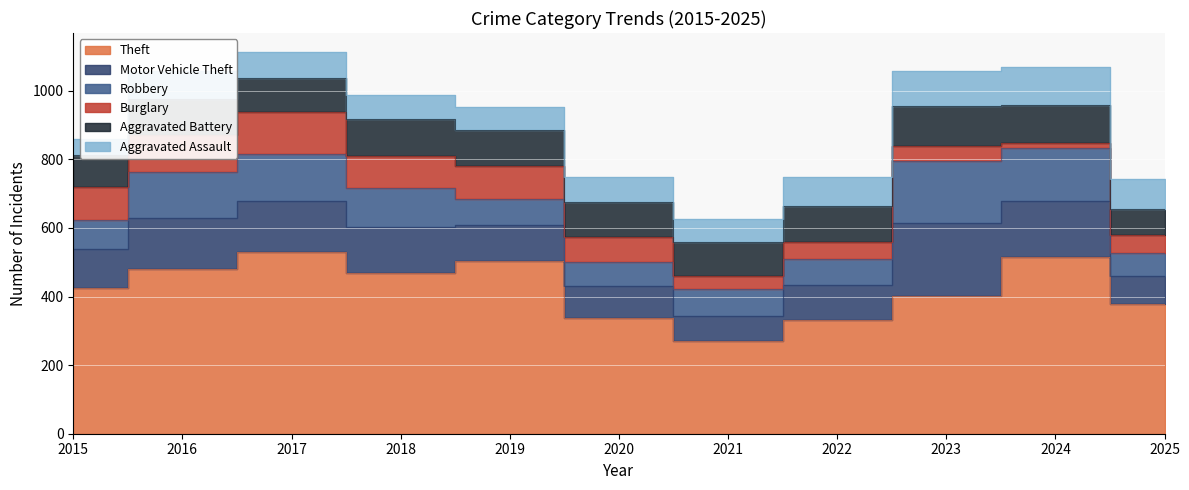

What is the minimum value for Burglary?

17